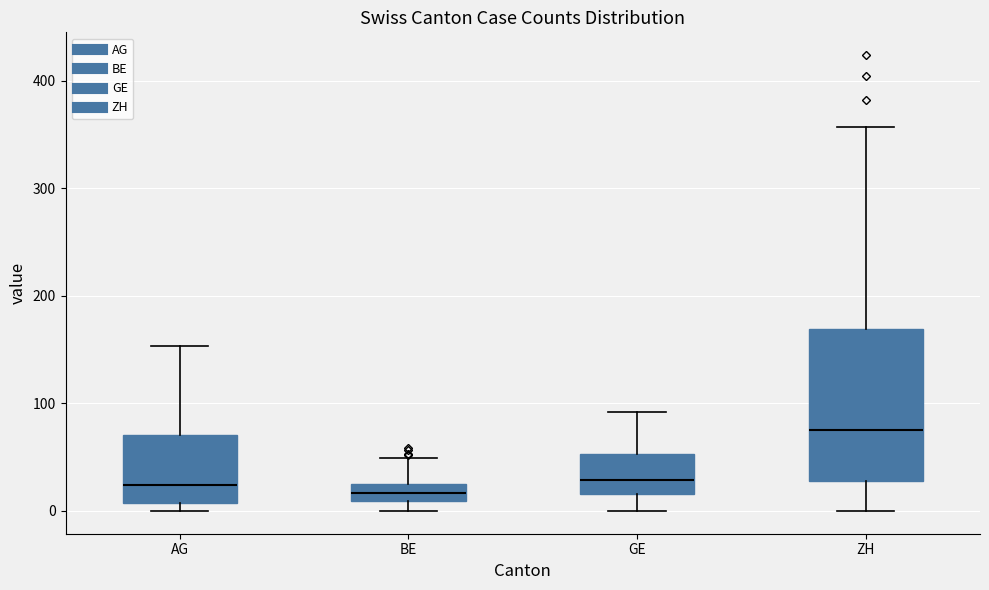

Which box is the tallest, from its lower edge to its upper edge?

ZH